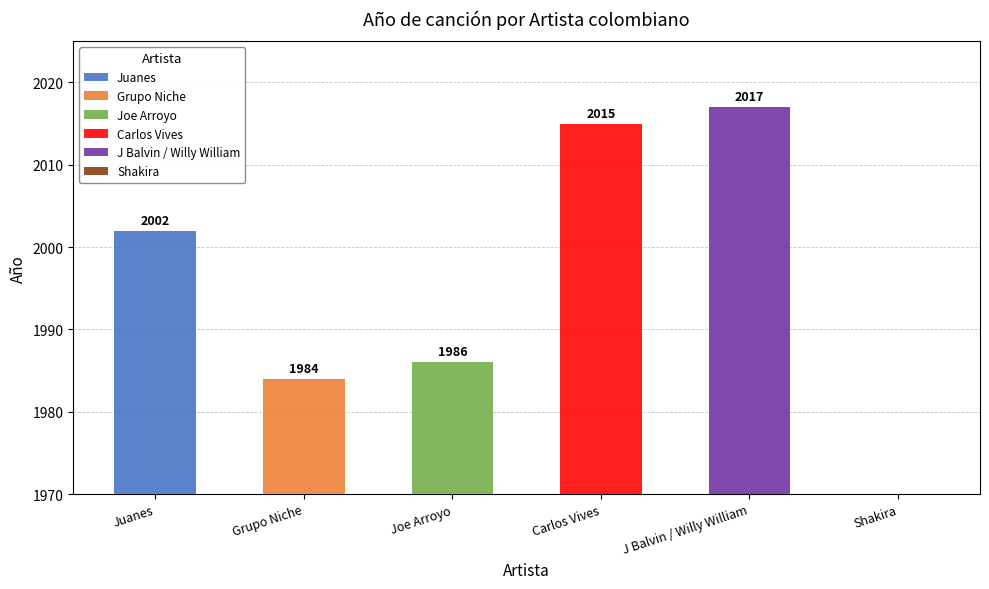

Reading right to left, list all the values displayed in this chart.

0	2017	2015	1986	1984	2002